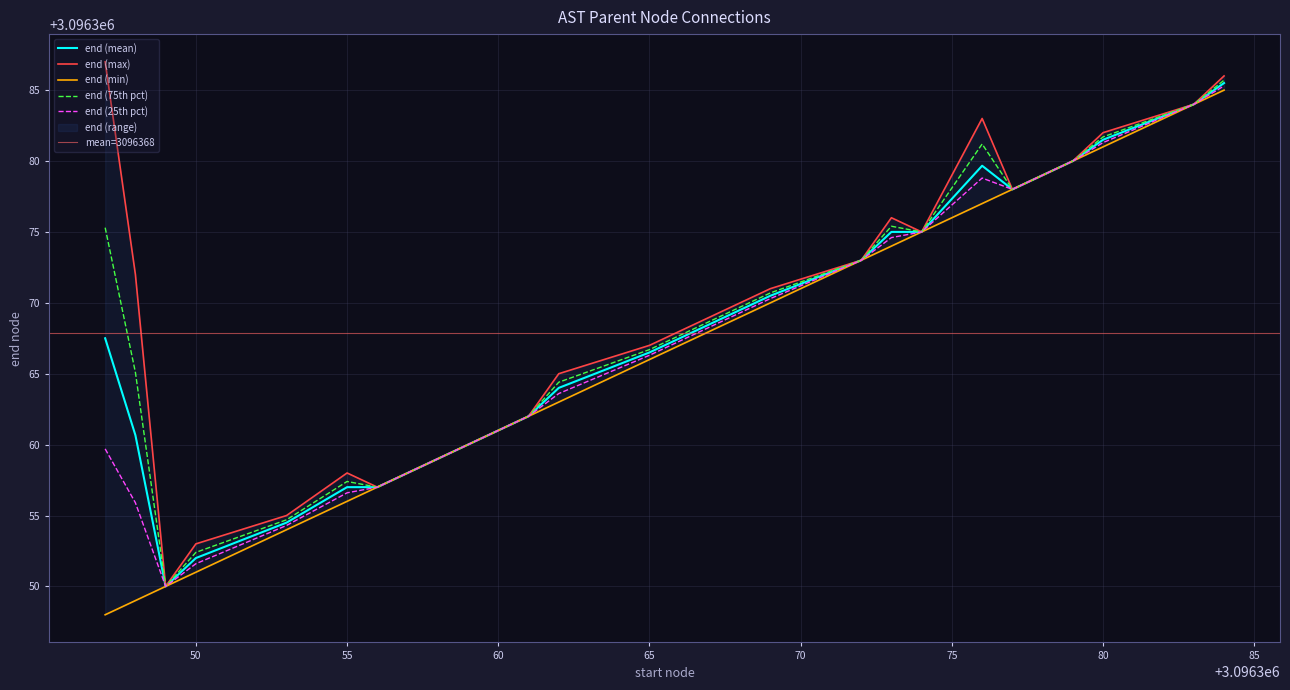

What is the minimum value for end (25th pct)?

3096350.0